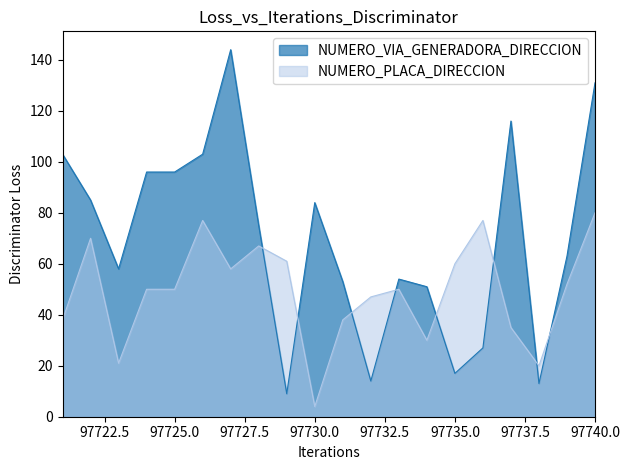

List the series in order of their peak value, highest first.

NUMERO_VIA_GENERADORA_DIRECCION, NUMERO_PLACA_DIRECCION